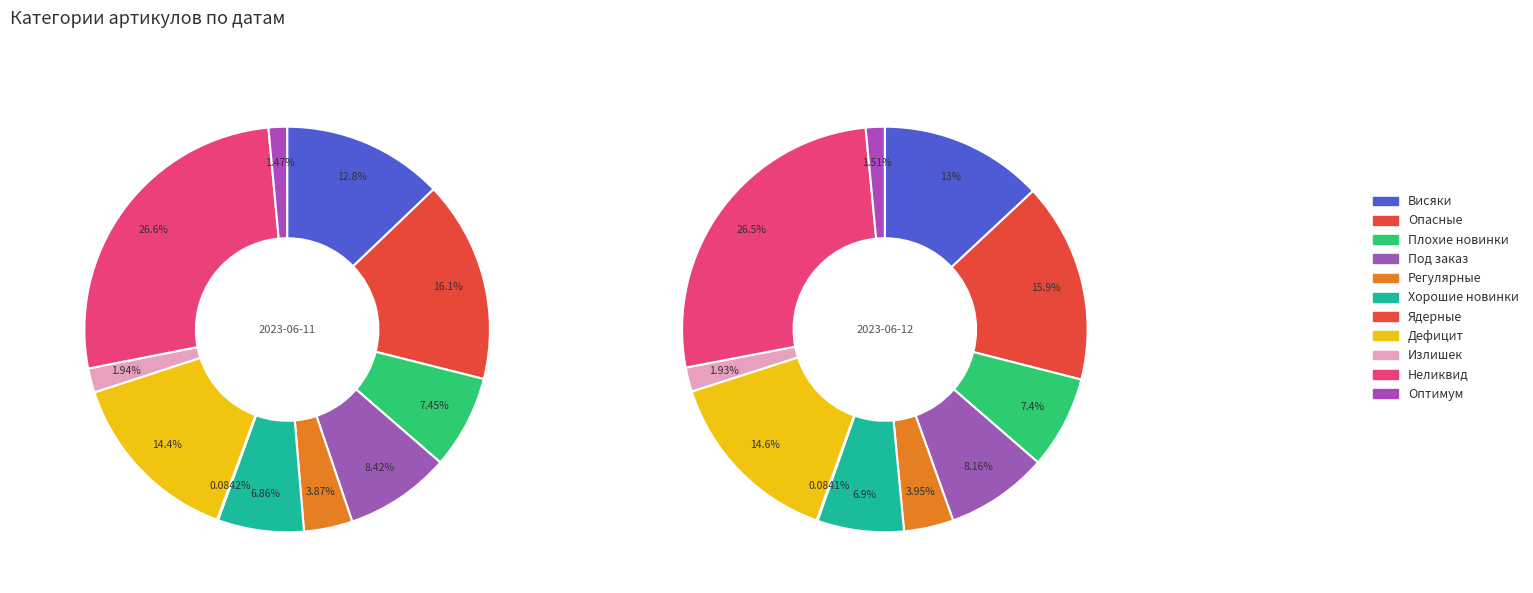

How many segments does this pie chart have?

11